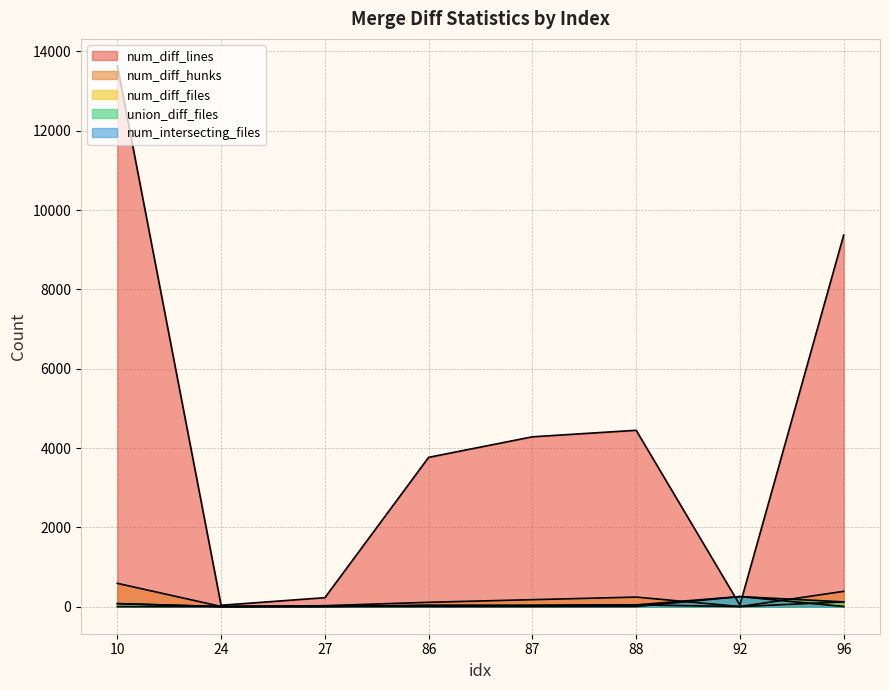

Is it true that num_diff_lines equals 3765 at 86?

True